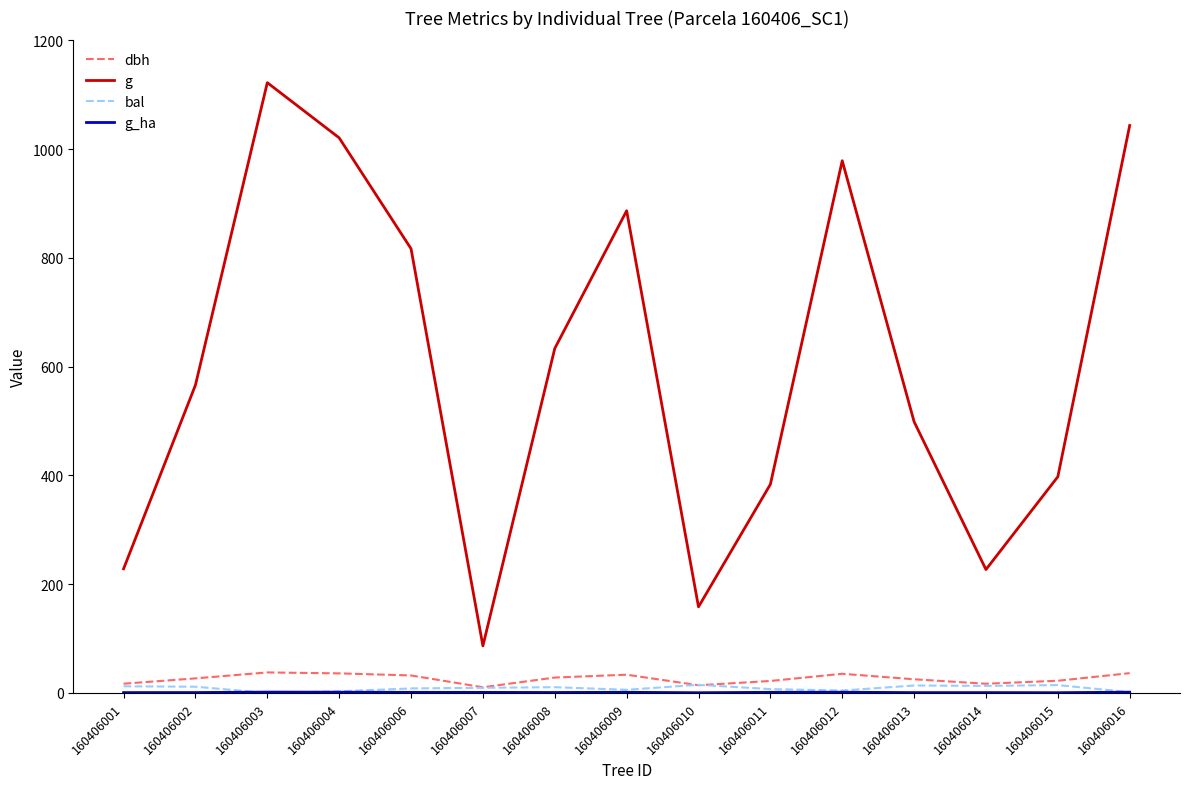

True or false: bal and g intersect in this chart.

False